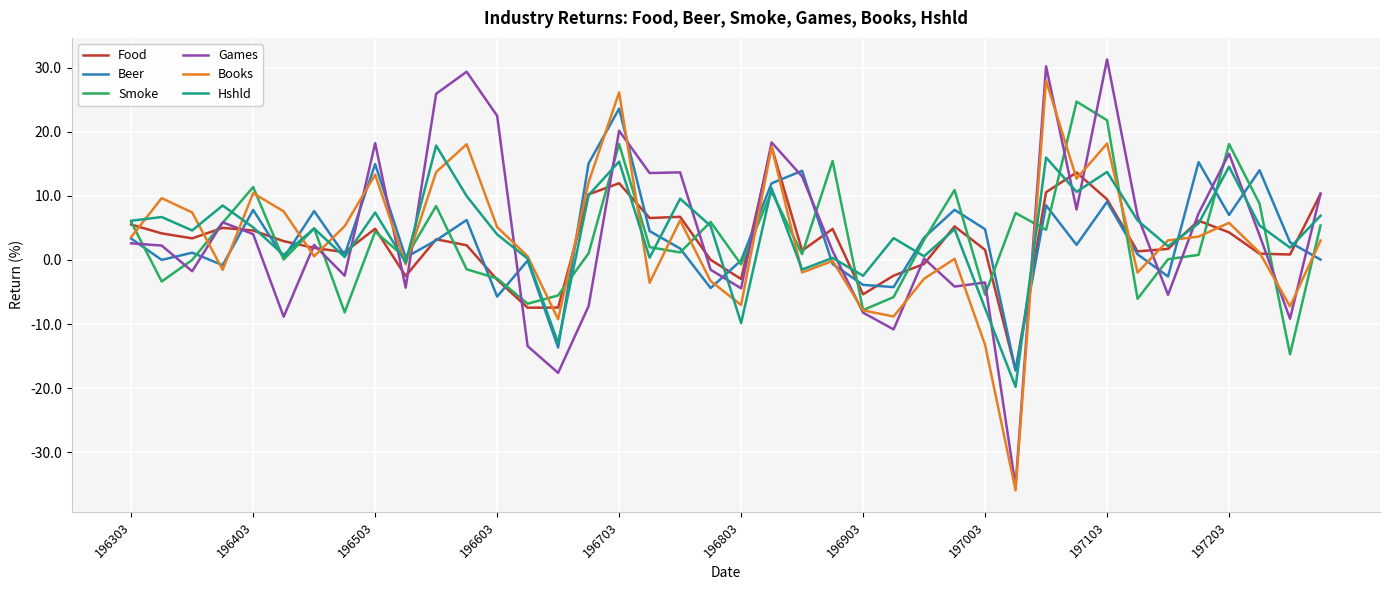

What is the minimum value shown in the chart?

-35.9